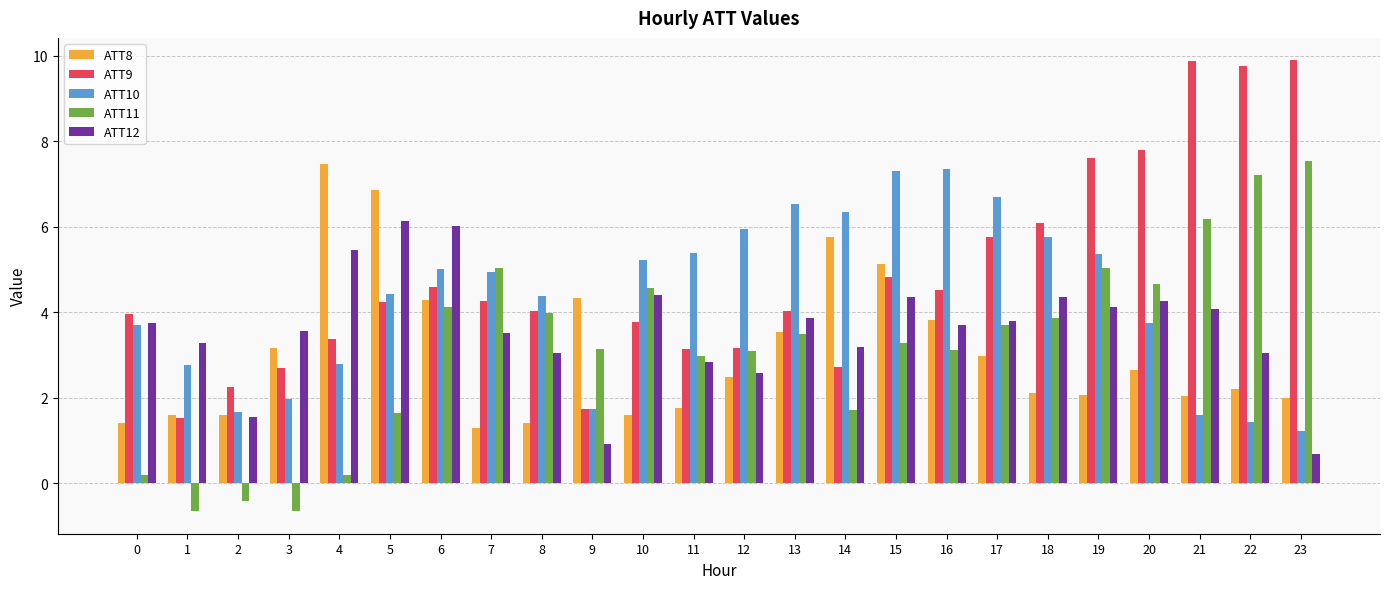

What is the total value across all series at 0?

13.0